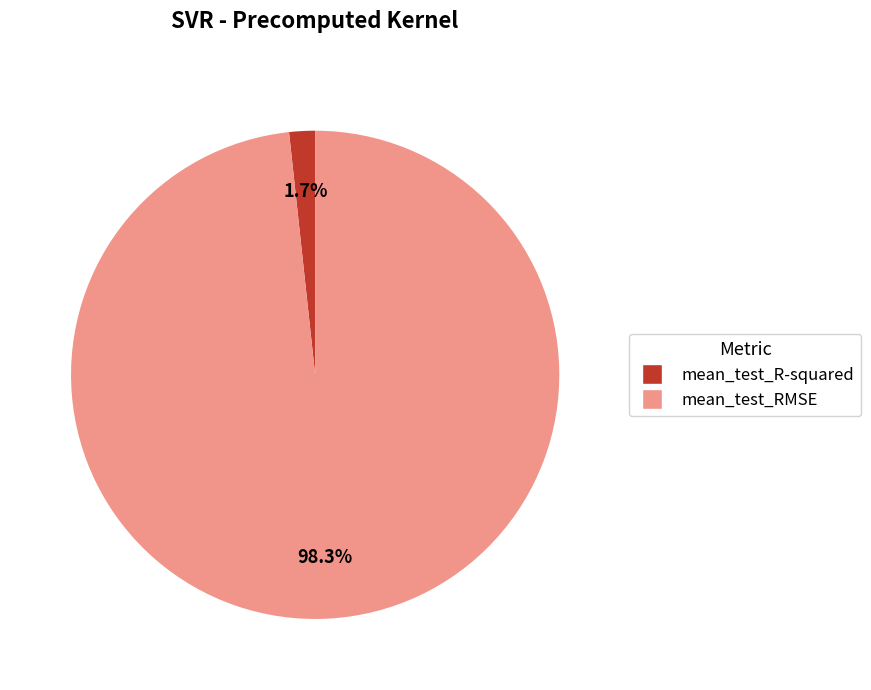

Does mean_test_RMSE represent more than half of the total?

Yes